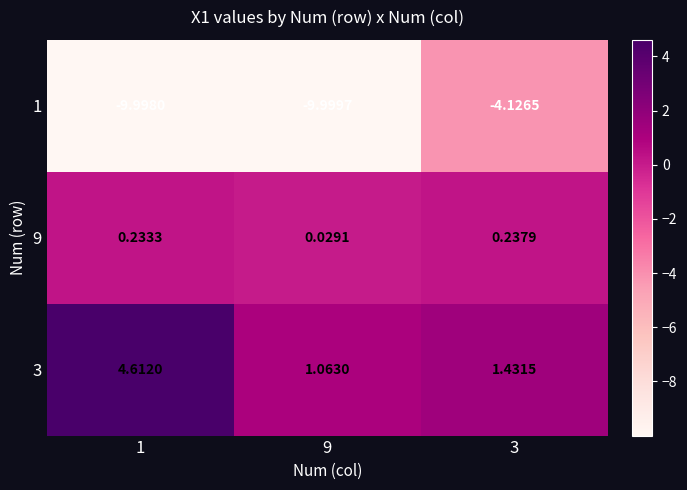

Rank the series at 1 from lowest to highest value.

1, 9, 3